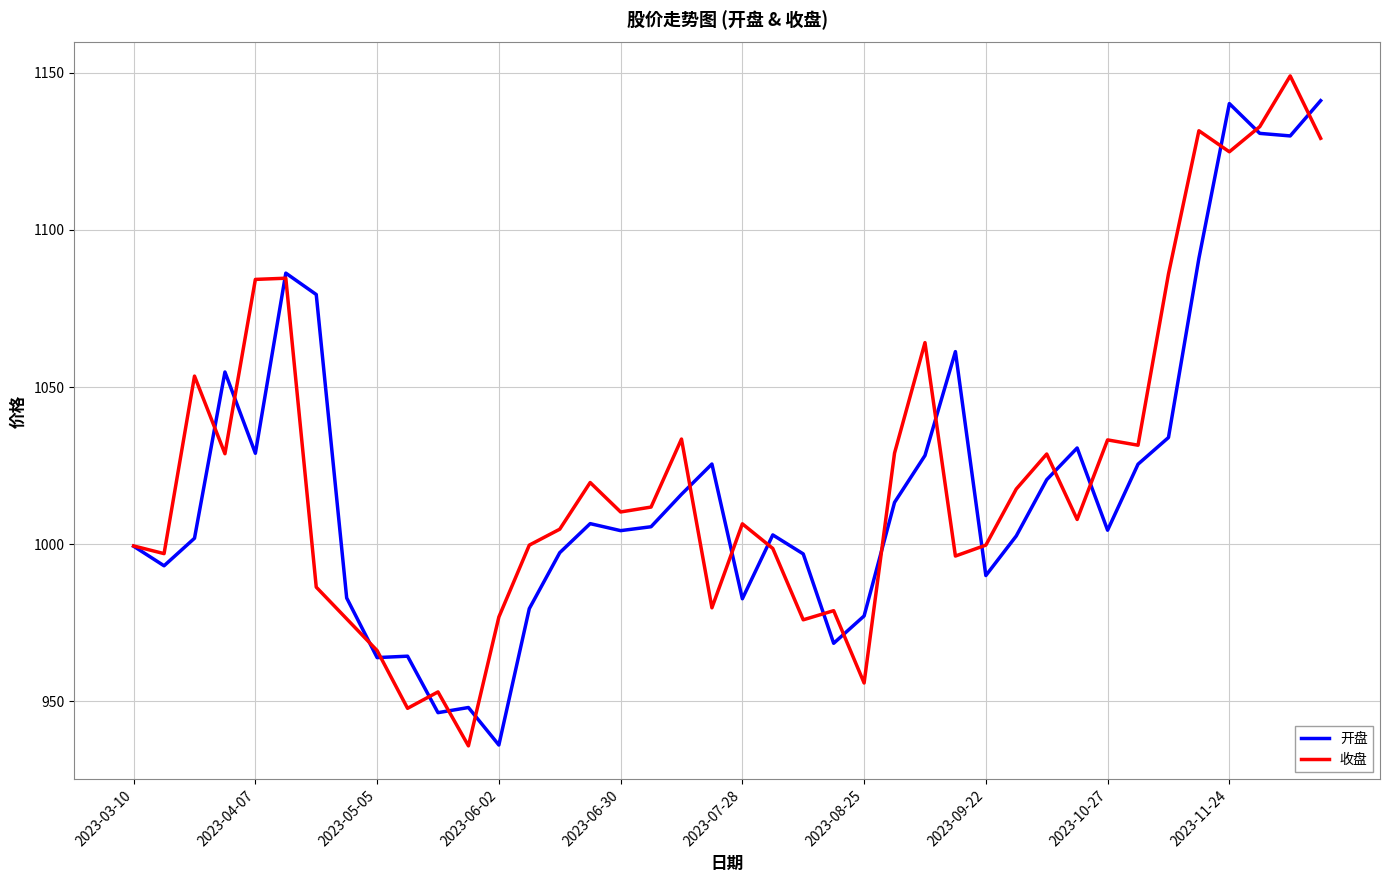

What is the maximum value shown in the chart?

1149.0